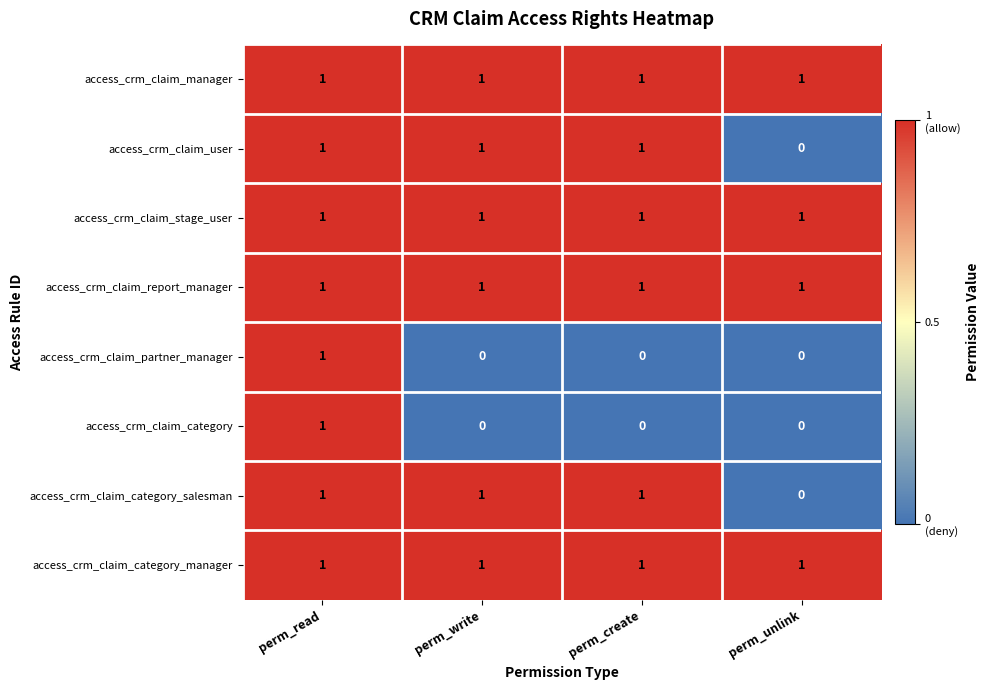

Which category has the lowest value in the access_crm_claim_user series?

perm_unlink